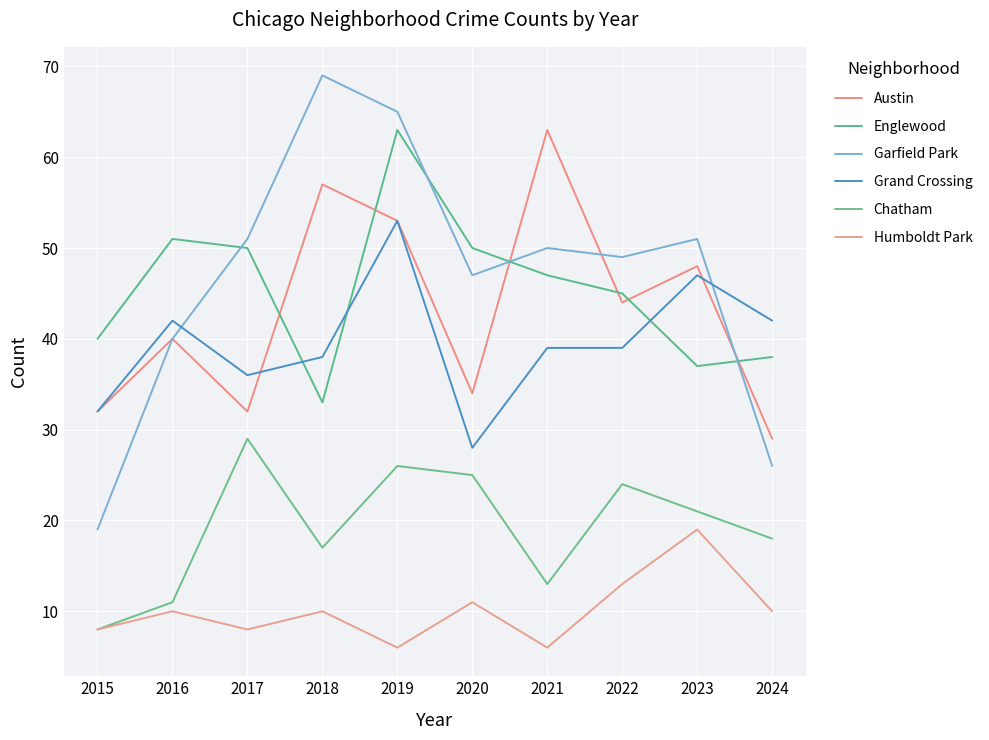

Rank the series by their maximum value, from highest to lowest.

Garfield Park, Austin, Englewood, Grand Crossing, Chatham, Humboldt Park